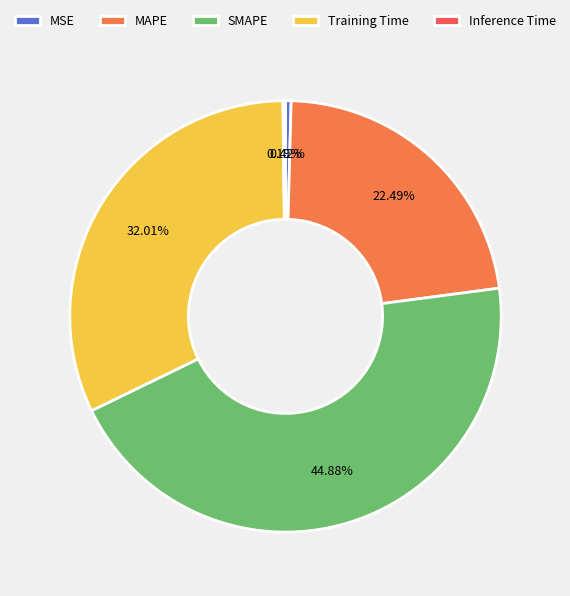

Count the number of slices in the pie.

5